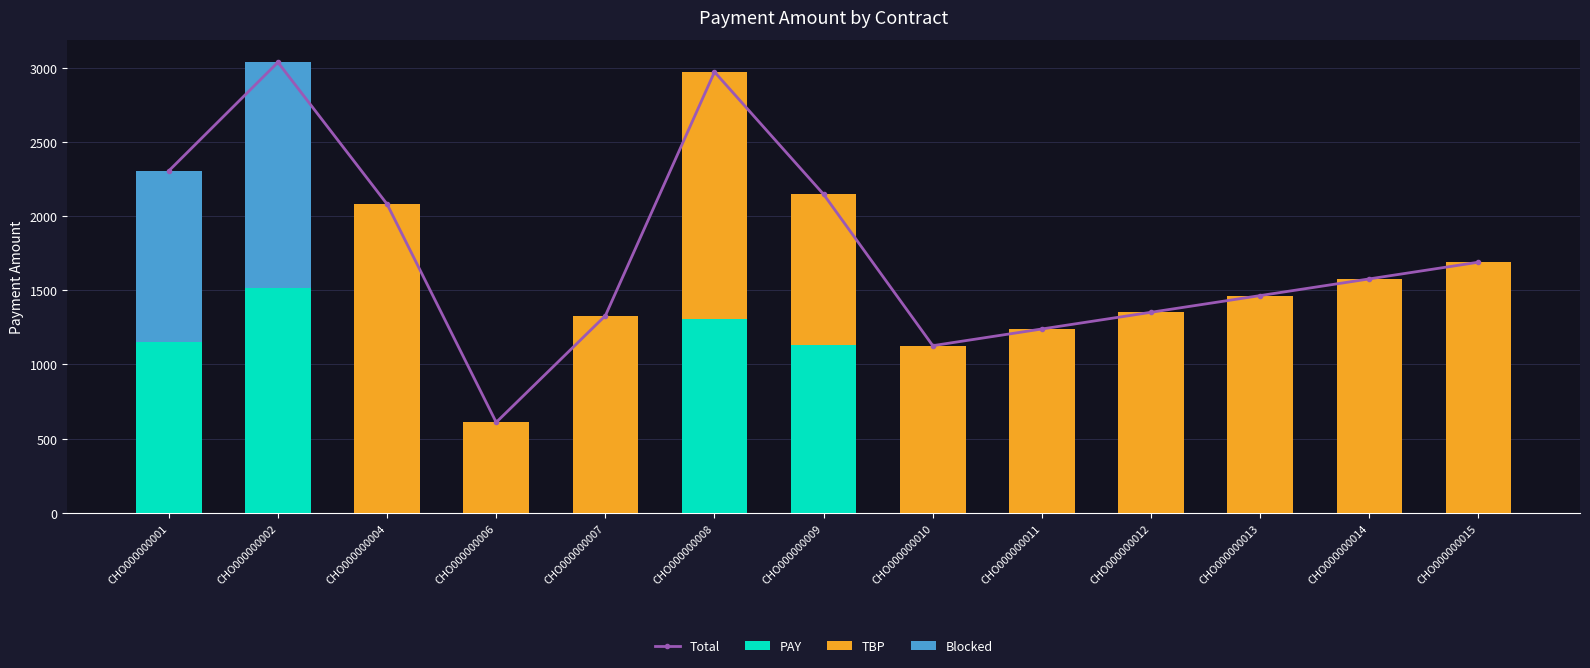

The value of TBP at CHO000000001 is -739.1. True or false?

False